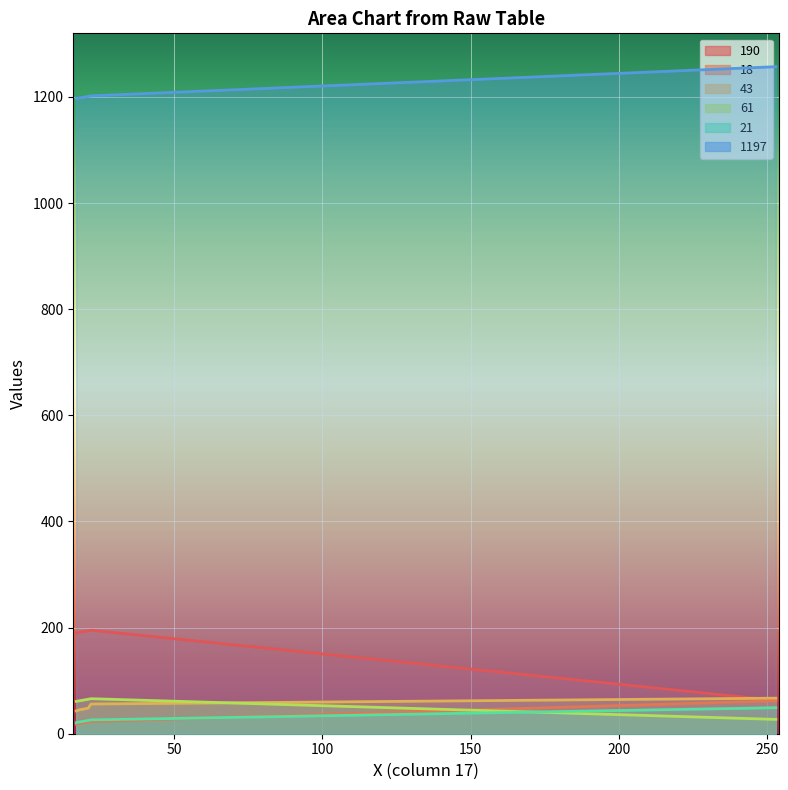

Is it true that 18 equals 106 at 253?

False